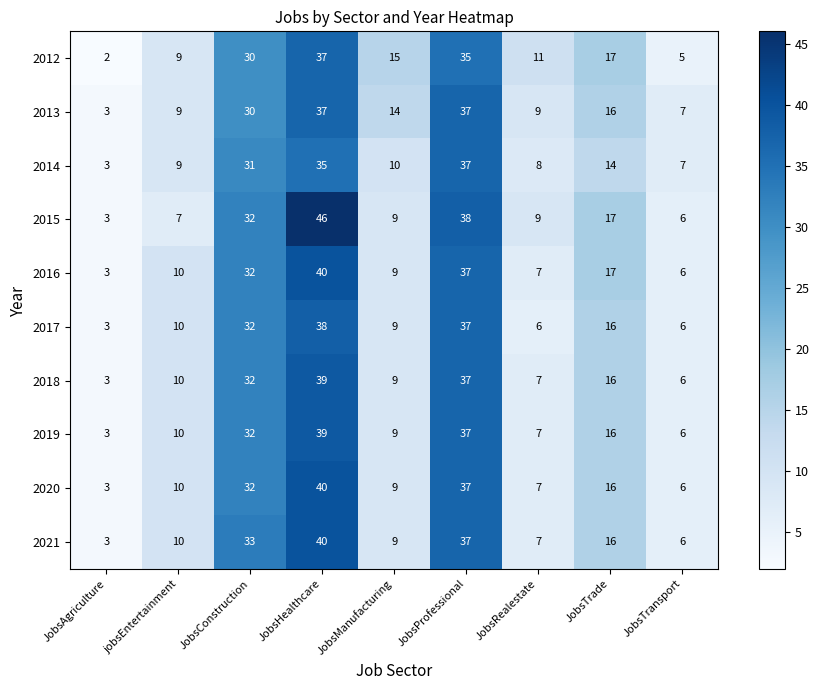

True or false: 2015 has a value of 4 at jobsEntertainment.

False